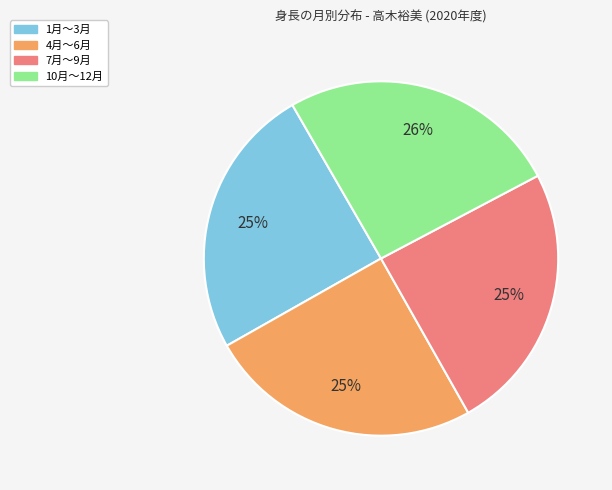

Is the sum of 7月〜9月 and 1月〜3月 greater than half?

No